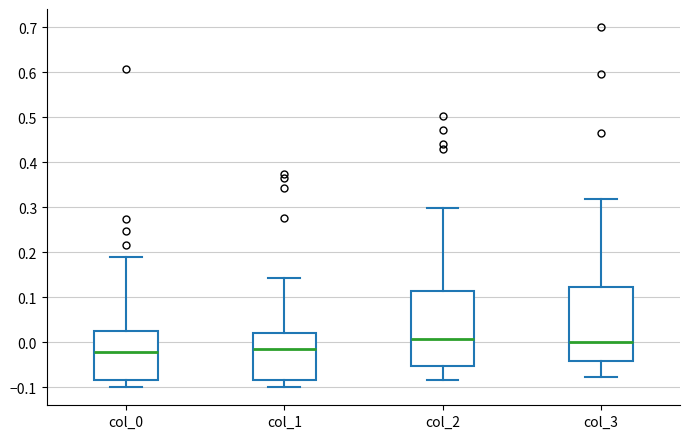

Reading left to right, transcribe this box plot: for each box, give where its median line is, the range the box spans, and where its two whiskers end, as read against the y-axis. The values are not printed on the chart, so give them approximately, as read against the axis.

col_0: median -0.02, box -0.08 to 0.03, whiskers -0.10 to 0.19
col_1: median -0.02, box -0.08 to 0.02, whiskers -0.10 to 0.14
col_2: median 0.01, box -0.05 to 0.11, whiskers -0.08 to 0.30
col_3: median 0.00, box -0.04 to 0.12, whiskers -0.08 to 0.32